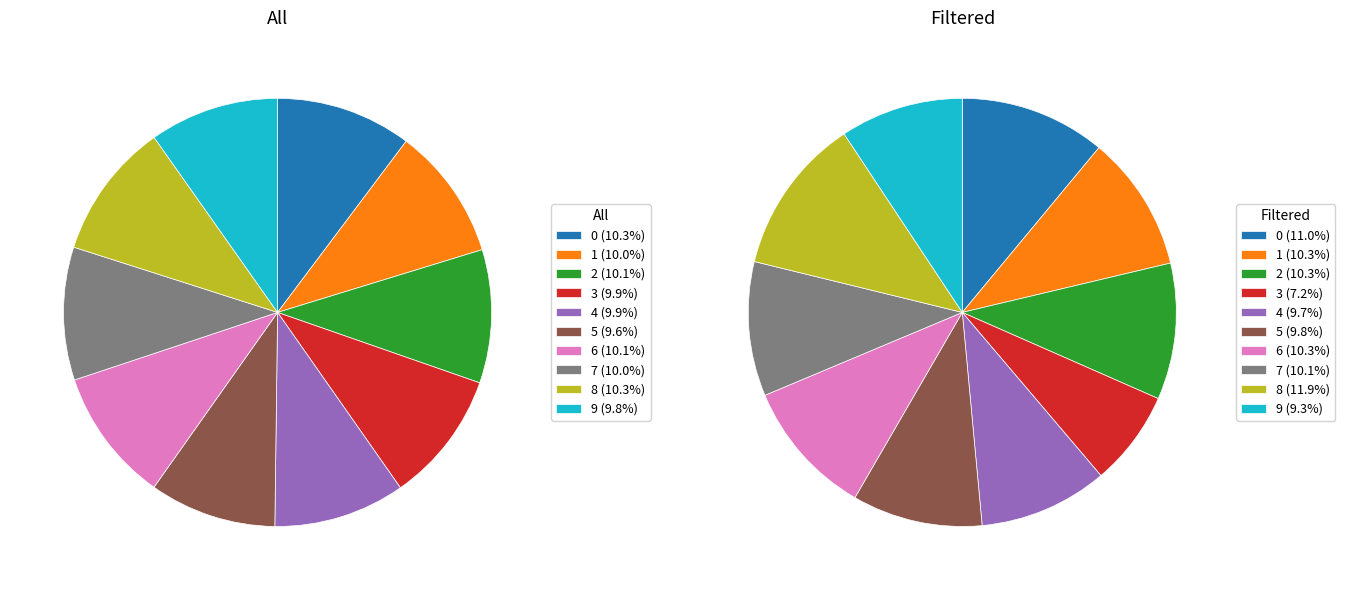

Which slice is the largest?

8